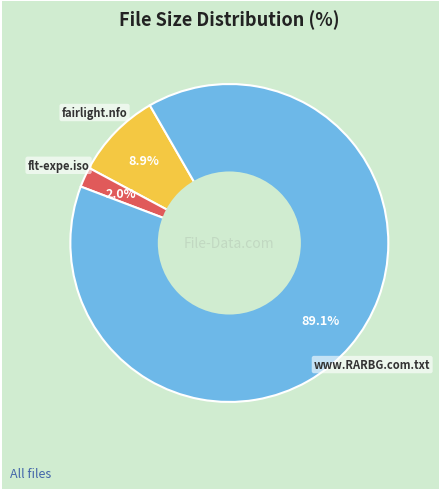

Does any single category account for the majority?

Yes